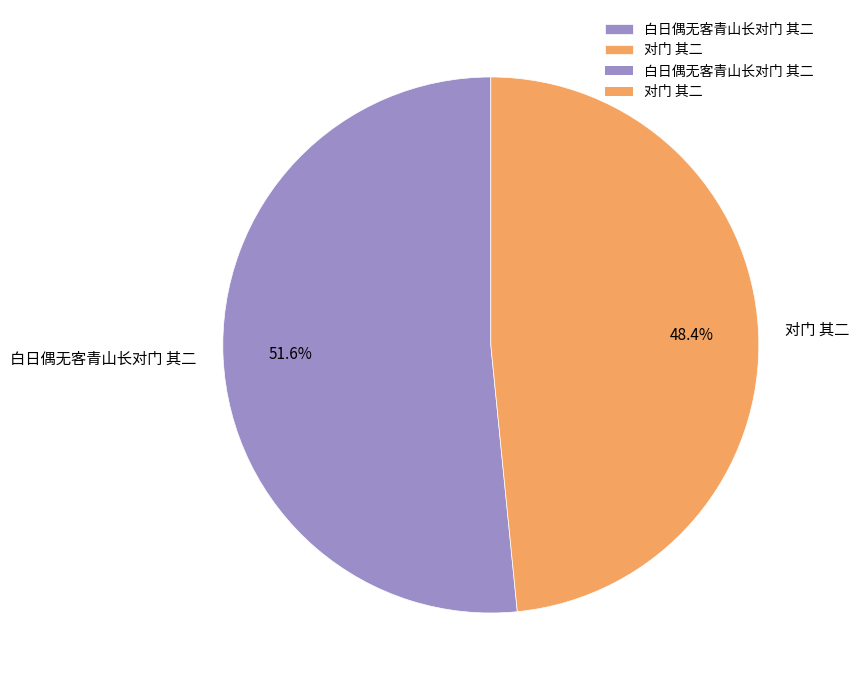

True or false: 白日偶无客青山长对门 其二 accounts for 52% of the total.

True